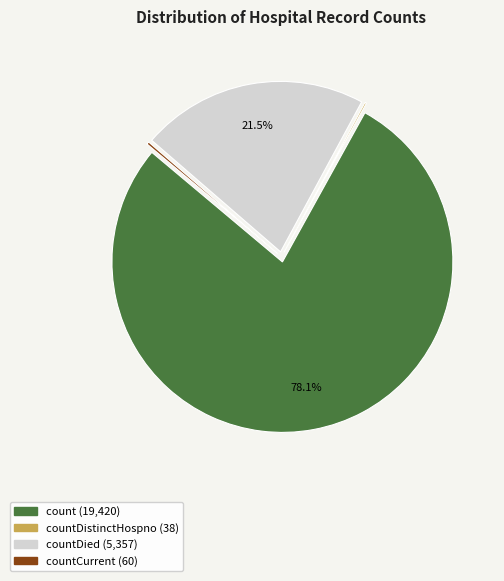

Does any single category account for the majority?

Yes